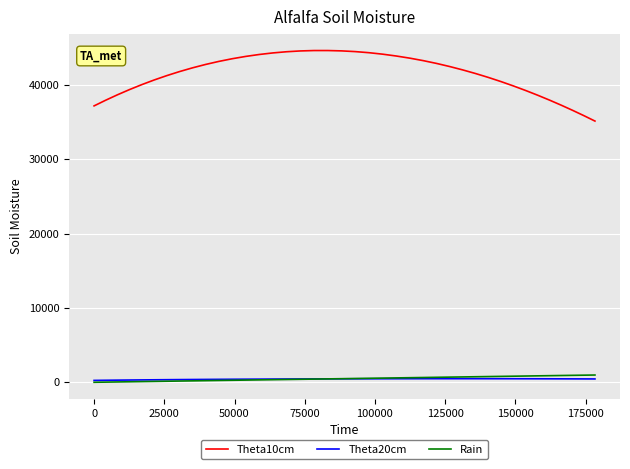

Which series has the largest range (max minus min)?

Theta10cm